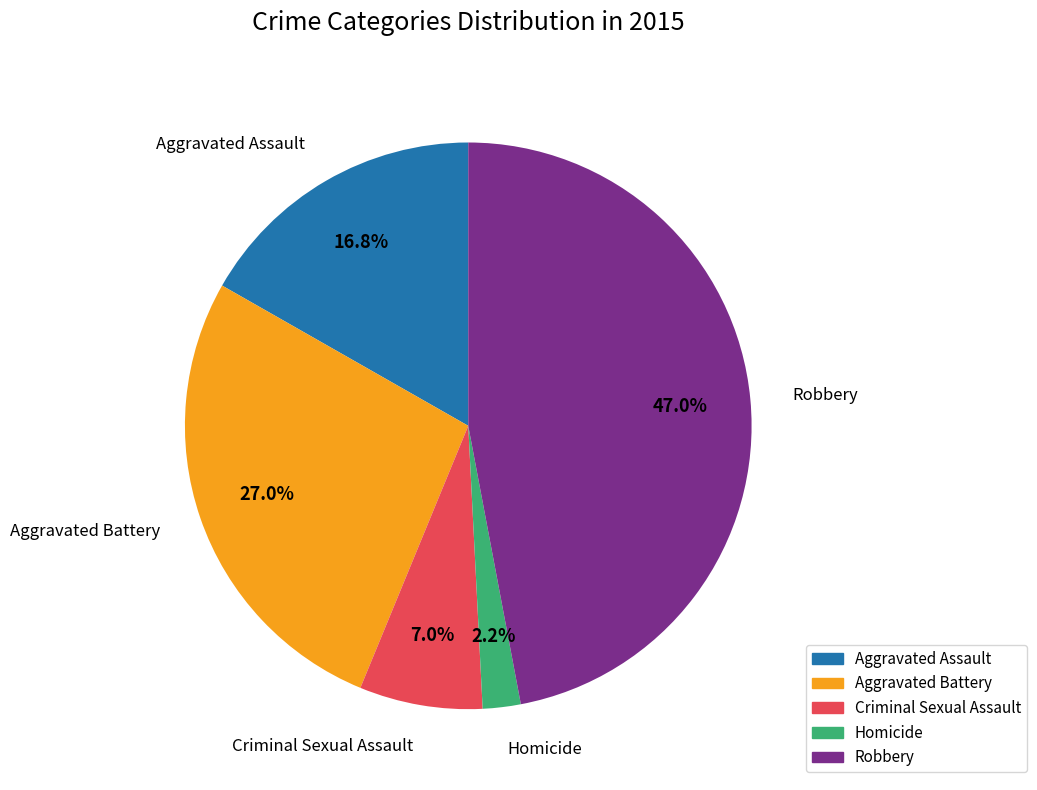

To the nearest percent, what portion does Aggravated Assault represent?

17%